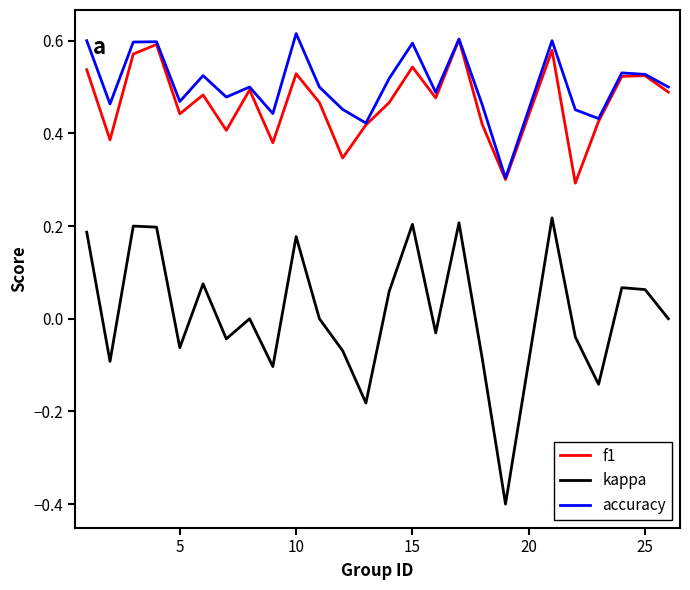

How many lines are shown in the chart?

3